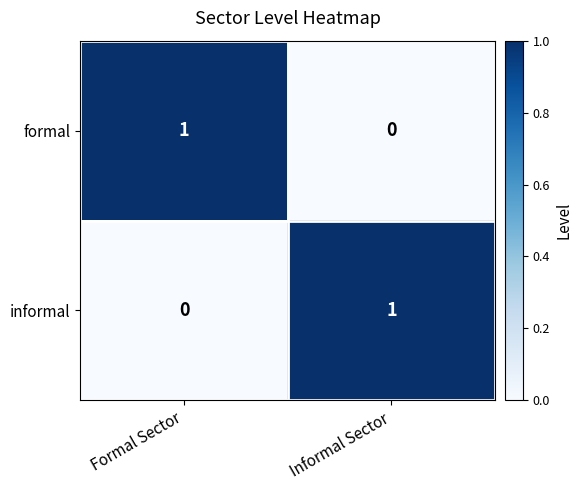

Is it true that informal equals 0 at Formal Sector?

True